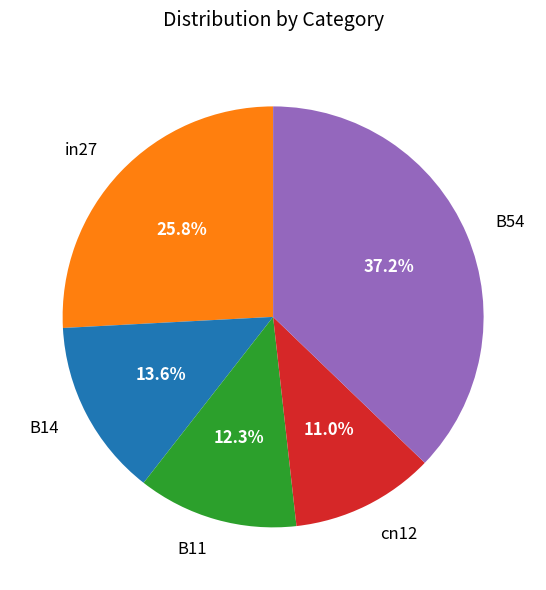

Does B11 represent more than half of the total?

No